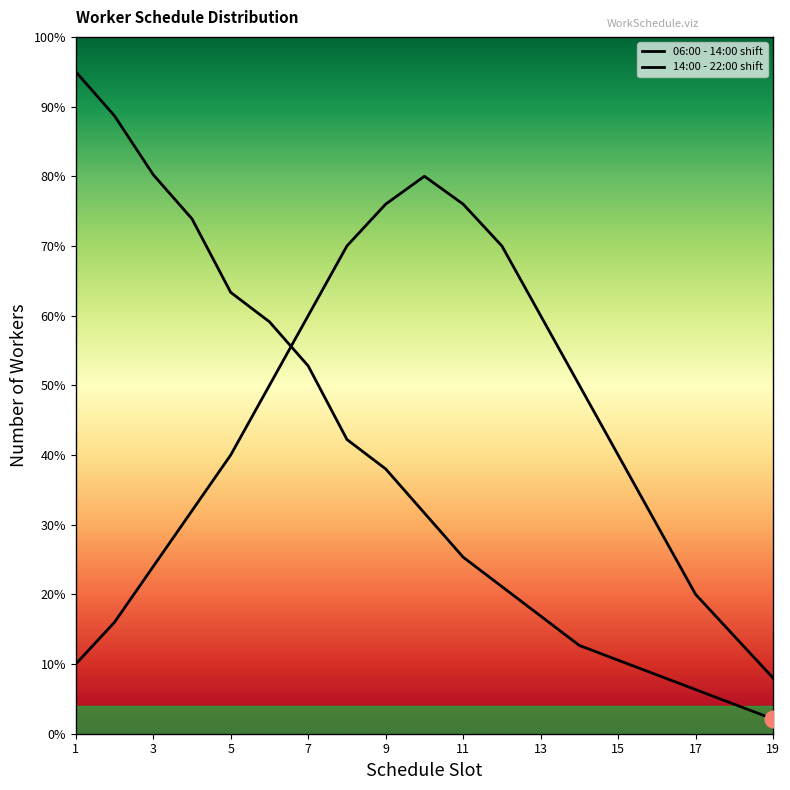

The 06:00 - 14:00 shift series shows 22.9 at 13. True or false?

False